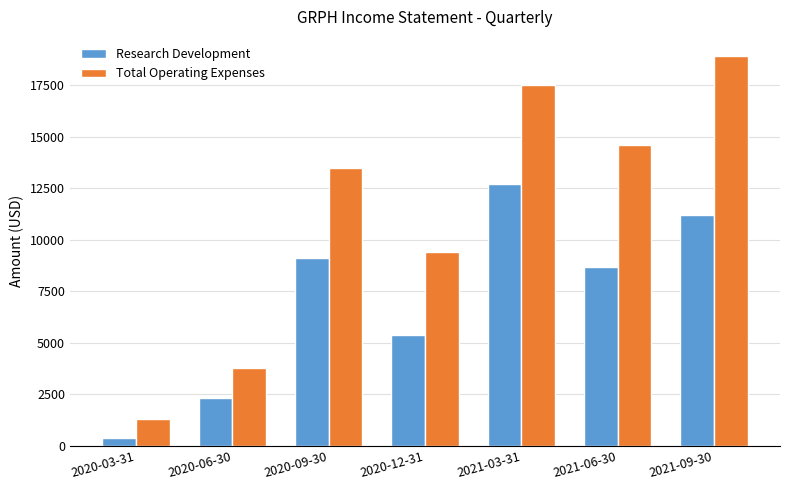

What is the average value of the Total Operating Expenses series?

11286